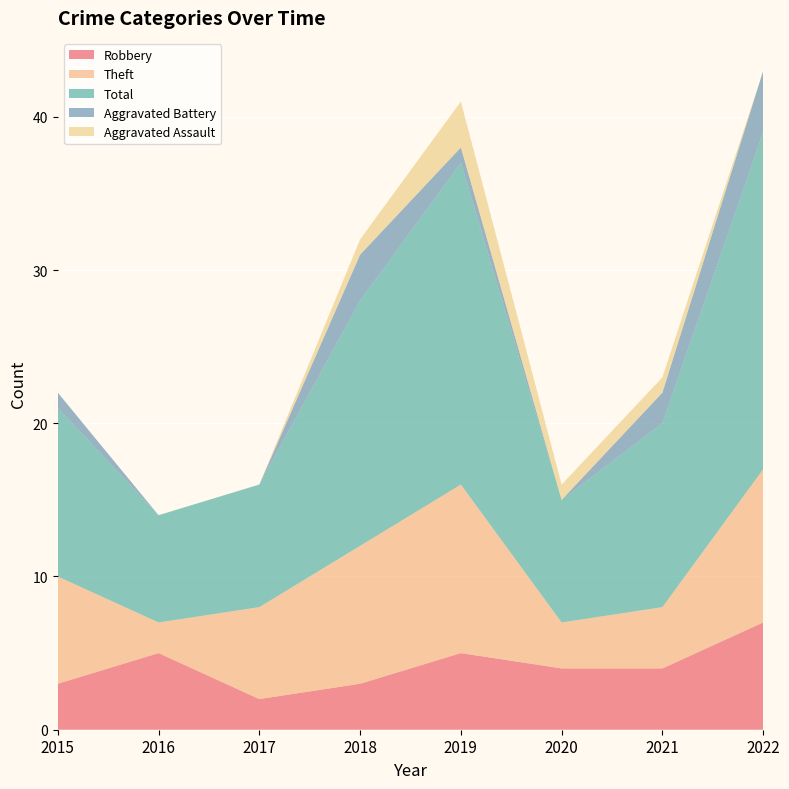

Reading left to right, list all the values displayed in this chart.

Robbery: 3	5	2	3	5	4	4	7
Theft: 7	2	6	9	11	3	4	10
Total: 11	7	8	16	21	8	12	22
Aggravated Battery: 1	0	0	3	1	0	2	4
Aggravated Assault: 0	0	0	1	3	1	1	0